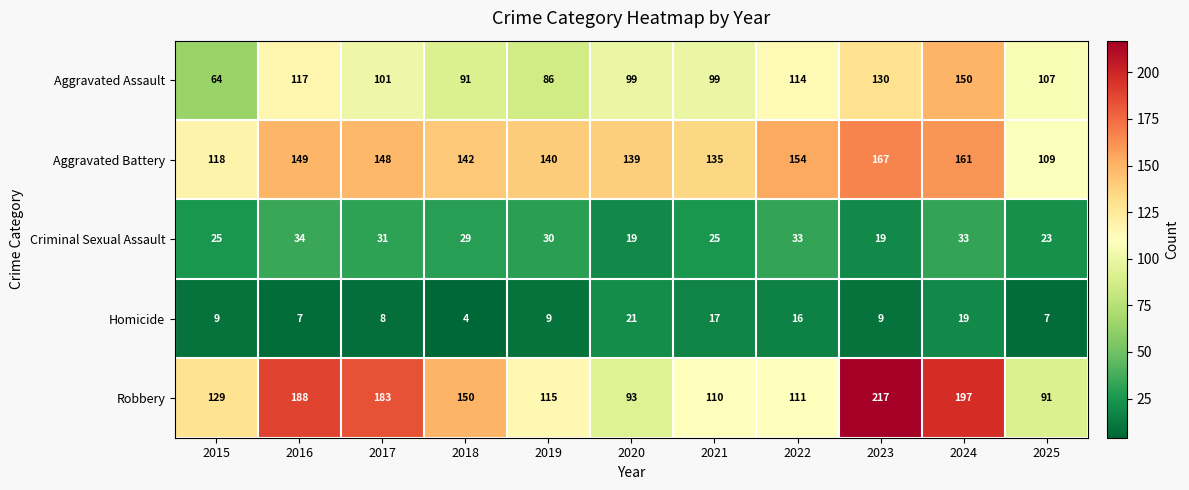

What is the difference between the highest and lowest values at 2019?

131